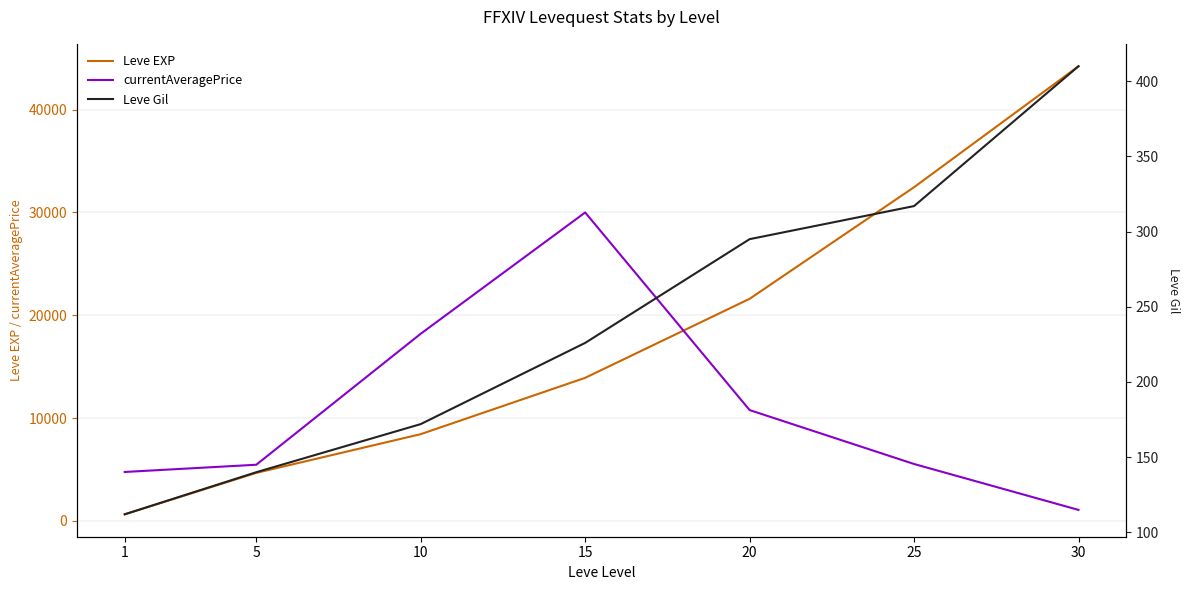

Does the chart display data point markers on the line(s)?

No